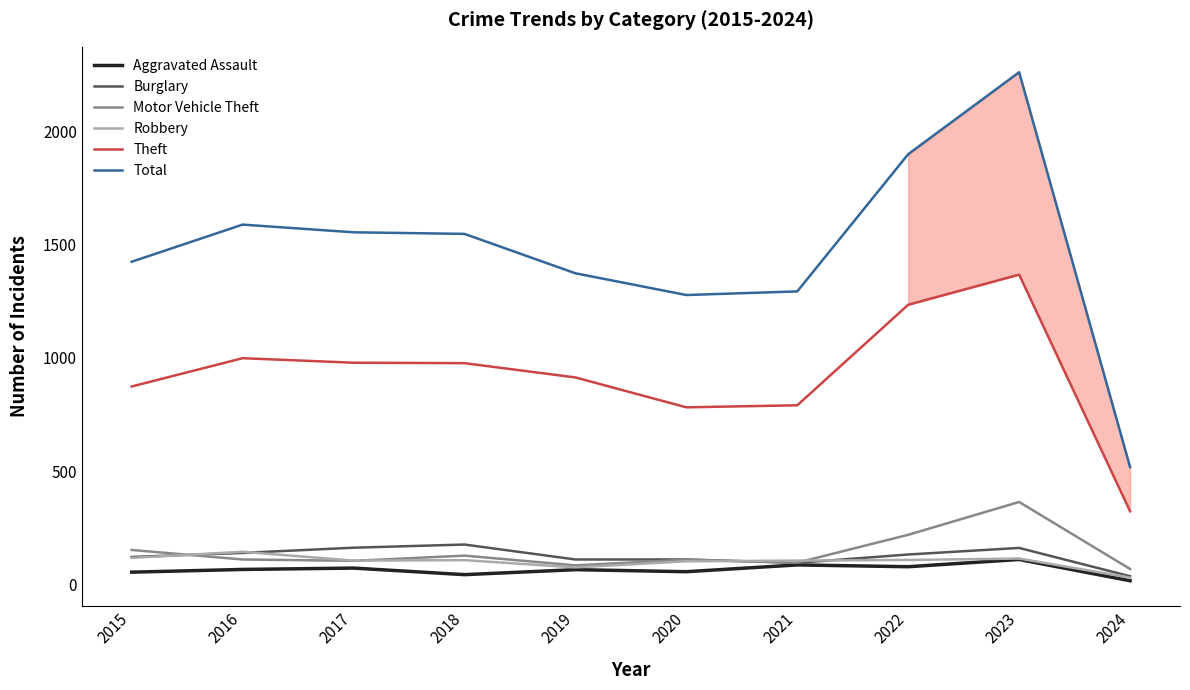

What value does the Robbery series have at 2015?

117